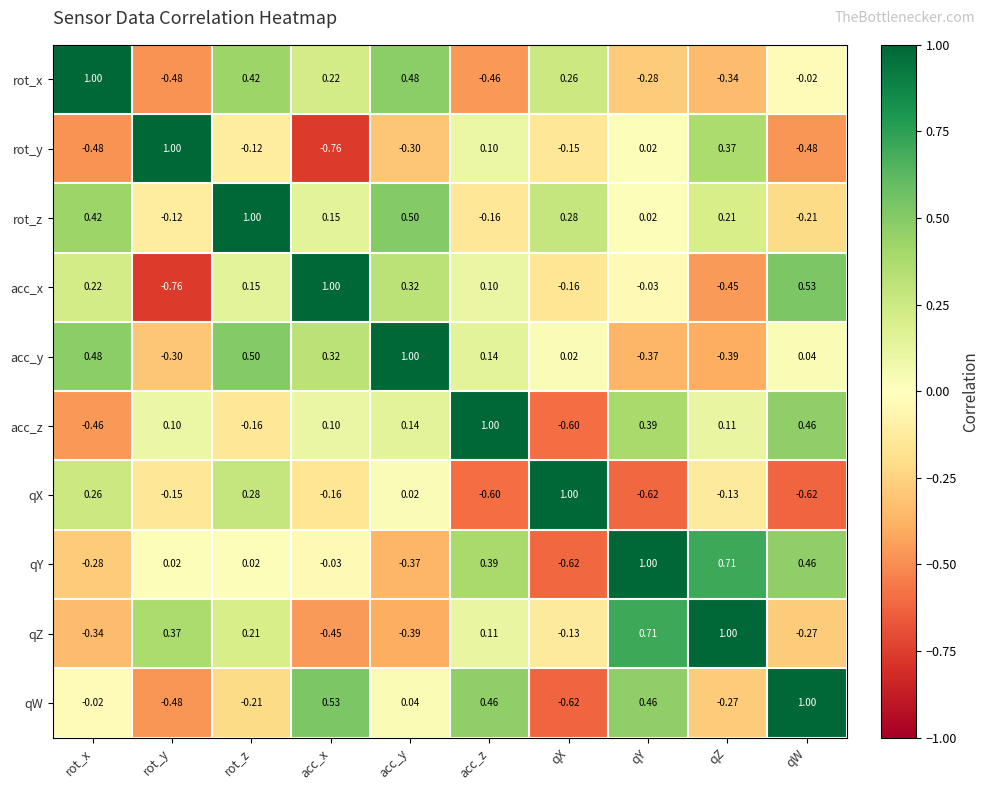

At which label does acc_x reach its minimum?

rot_y